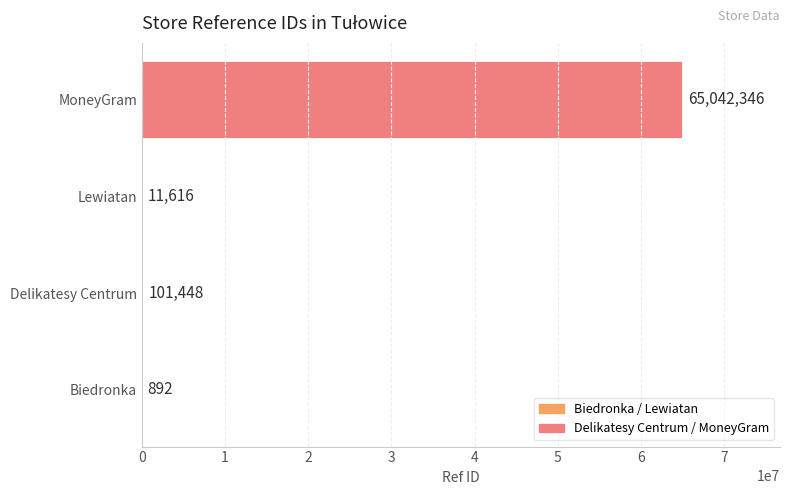

Which has a higher value, Biedronka or Delikatesy Centrum?

Delikatesy Centrum